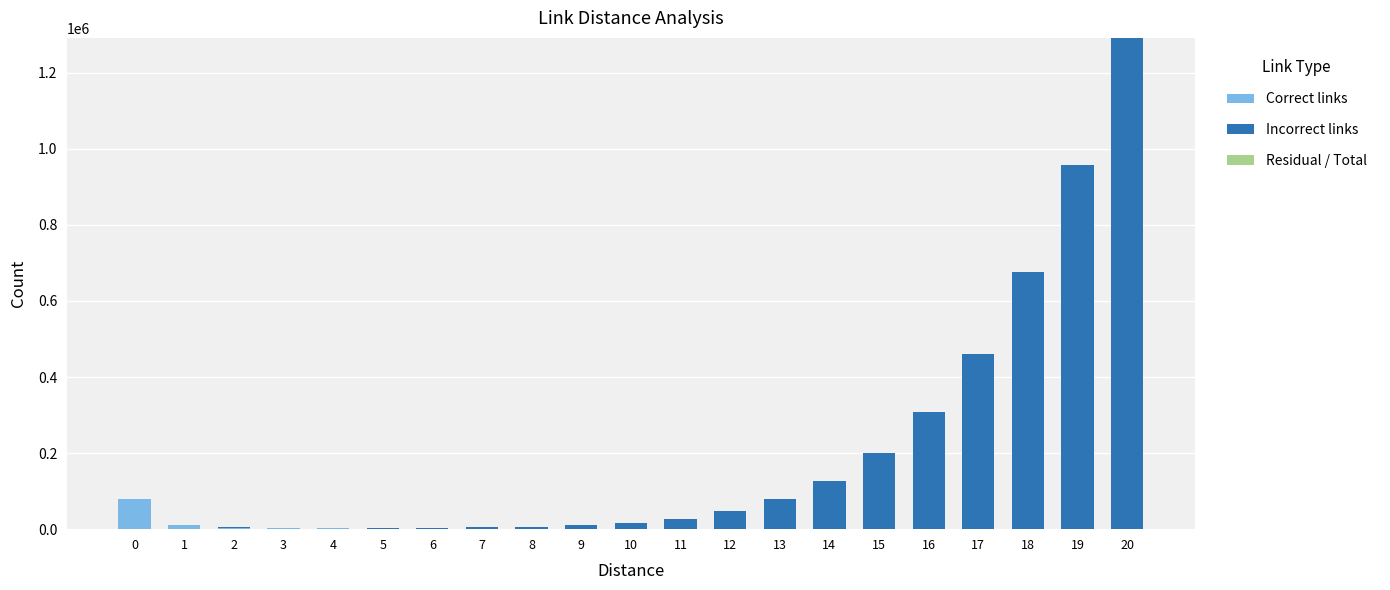

The Correct links series shows 46677 at 11. True or false?

False